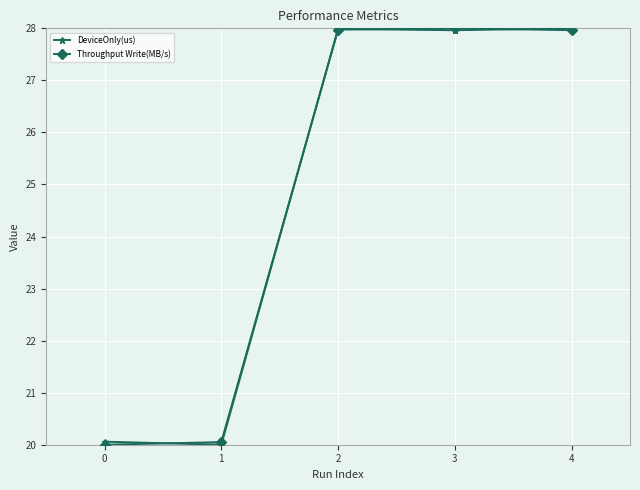

Is the value of Throughput Write(MB/s) at 0 greater than the value of DeviceOnly(us) at 4?

No